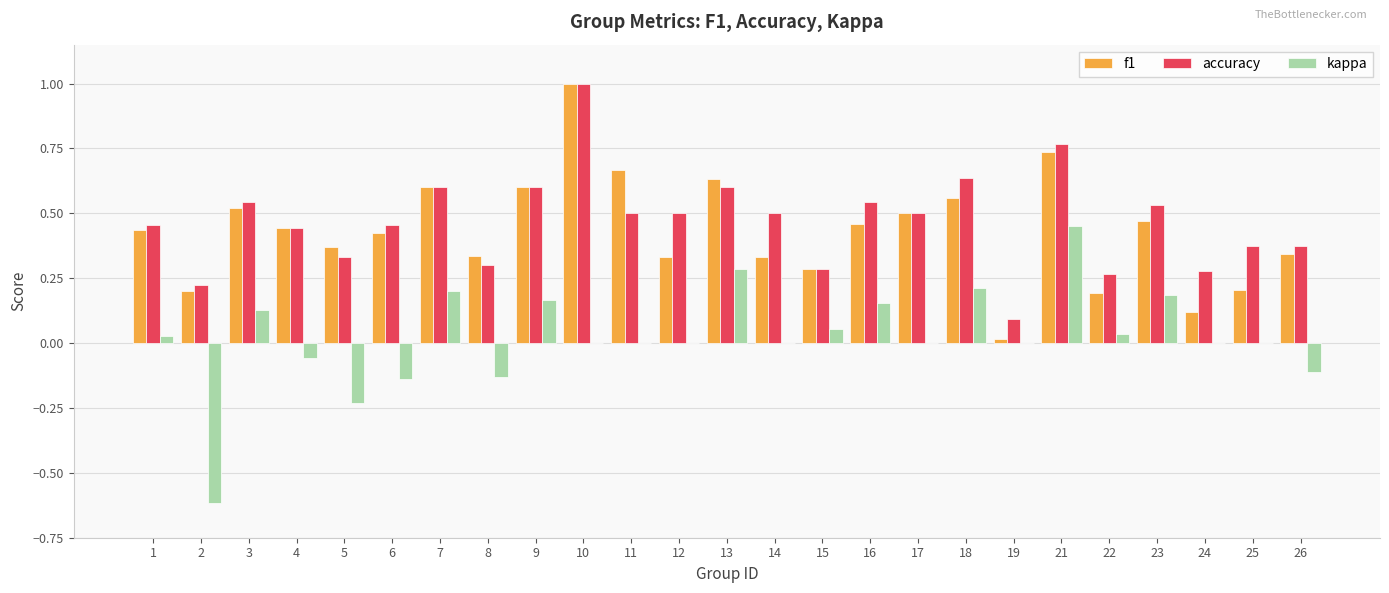

True or false: kappa has a value of 0.3 at 7.

False